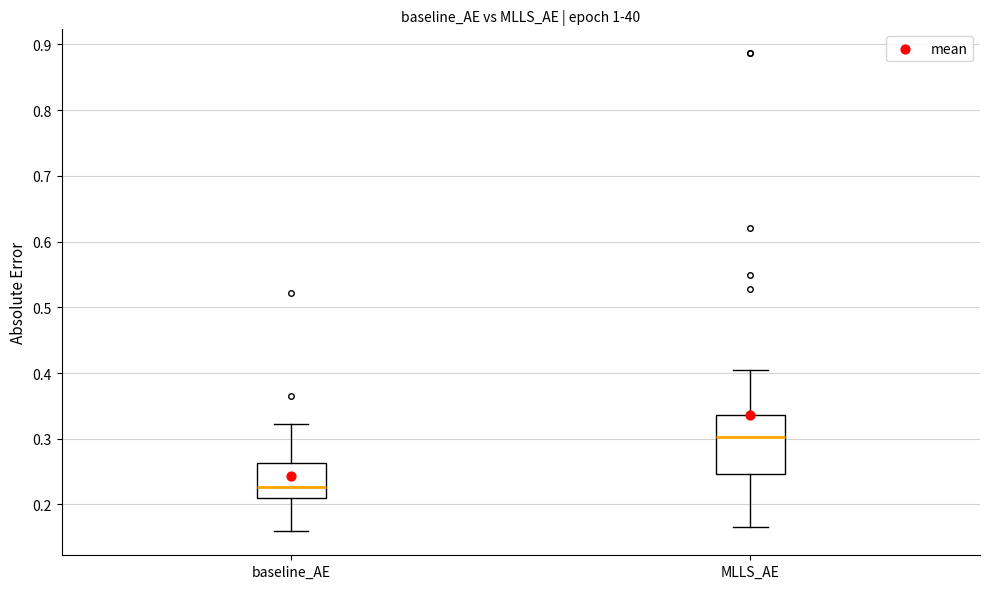

Reading left to right, transcribe this box plot: for each box, give where its median line is, the range the box spans, and where its two whiskers end, as read against the y-axis. The values are not printed on the chart, so give them approximately, as read against the axis.

baseline_AE: median 0.23, box 0.21 to 0.26, whiskers 0.16 to 0.32
MLLS_AE: median 0.30, box 0.25 to 0.34, whiskers 0.17 to 0.40